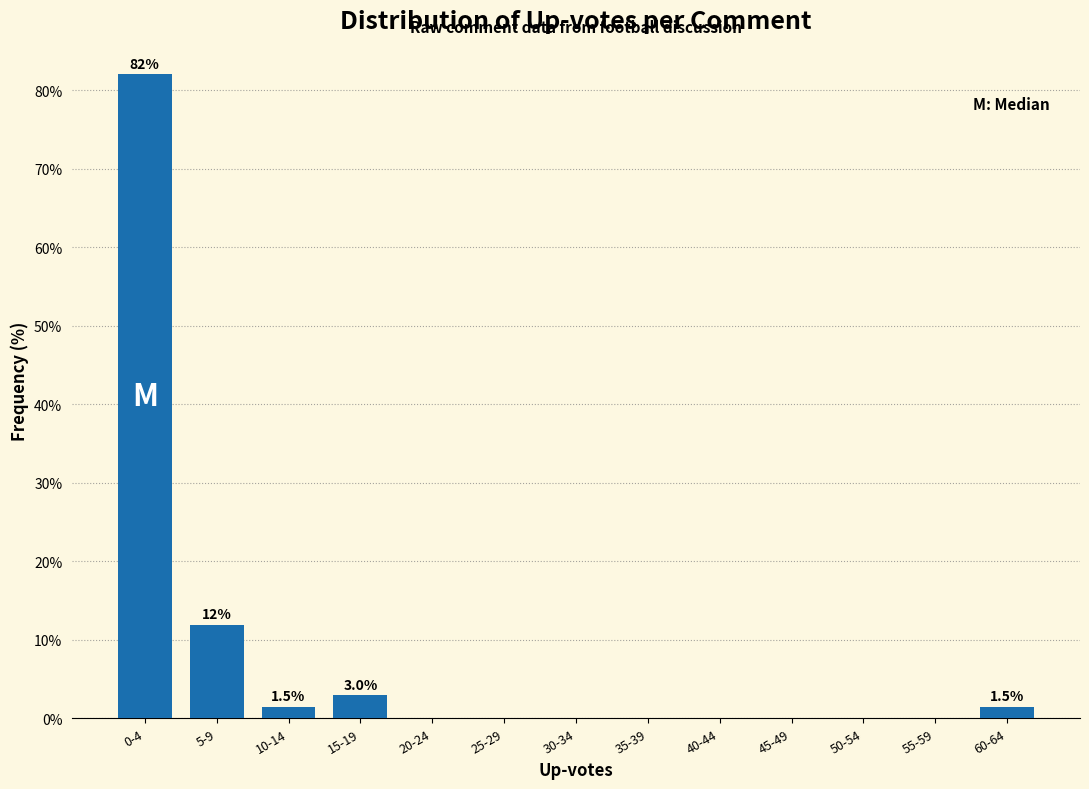

Reading right to left, what are all the values shown in this chart?

60-64=1.5	55-59=0.0	50-54=0.0	45-49=0.0	40-44=0.0	35-39=0.0	30-34=0.0	25-29=0.0	20-24=0.0	15-19=3.0	10-14=1.5	5-9=11.9	0-4=82.1